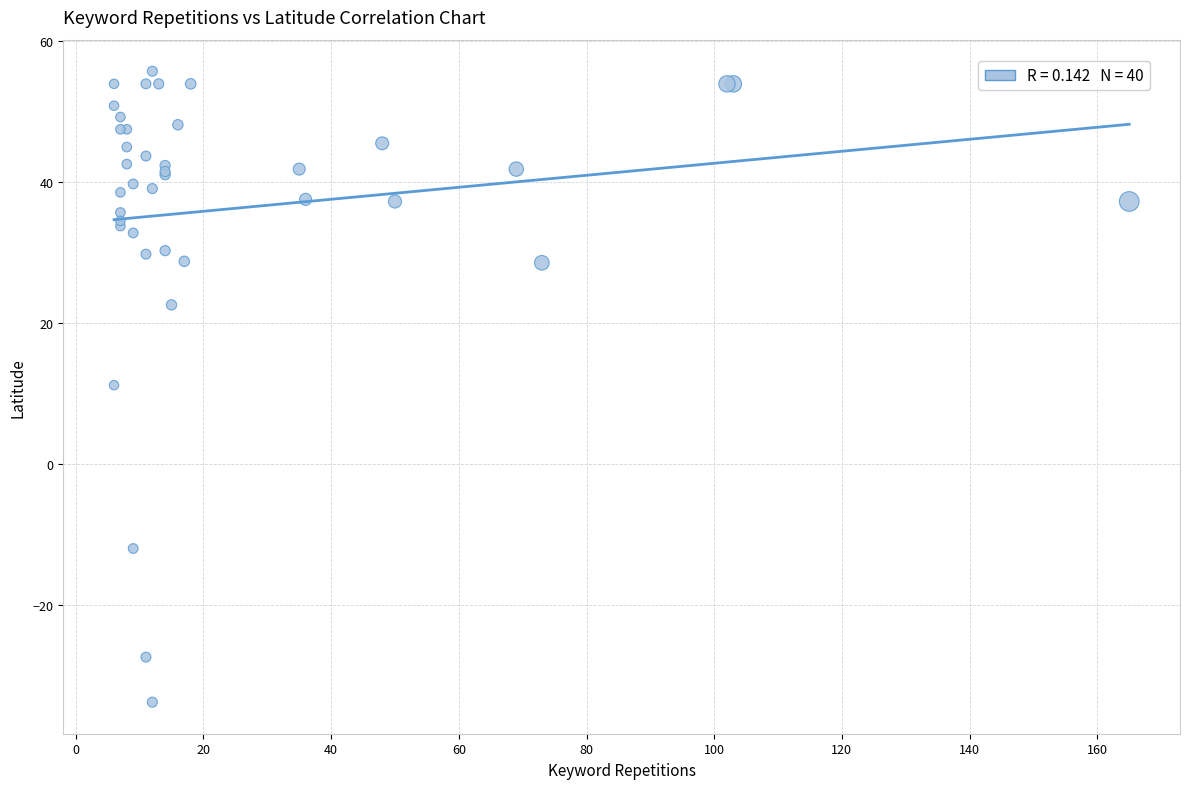

What Y value in the scatter plot is closest to 10?

11.2